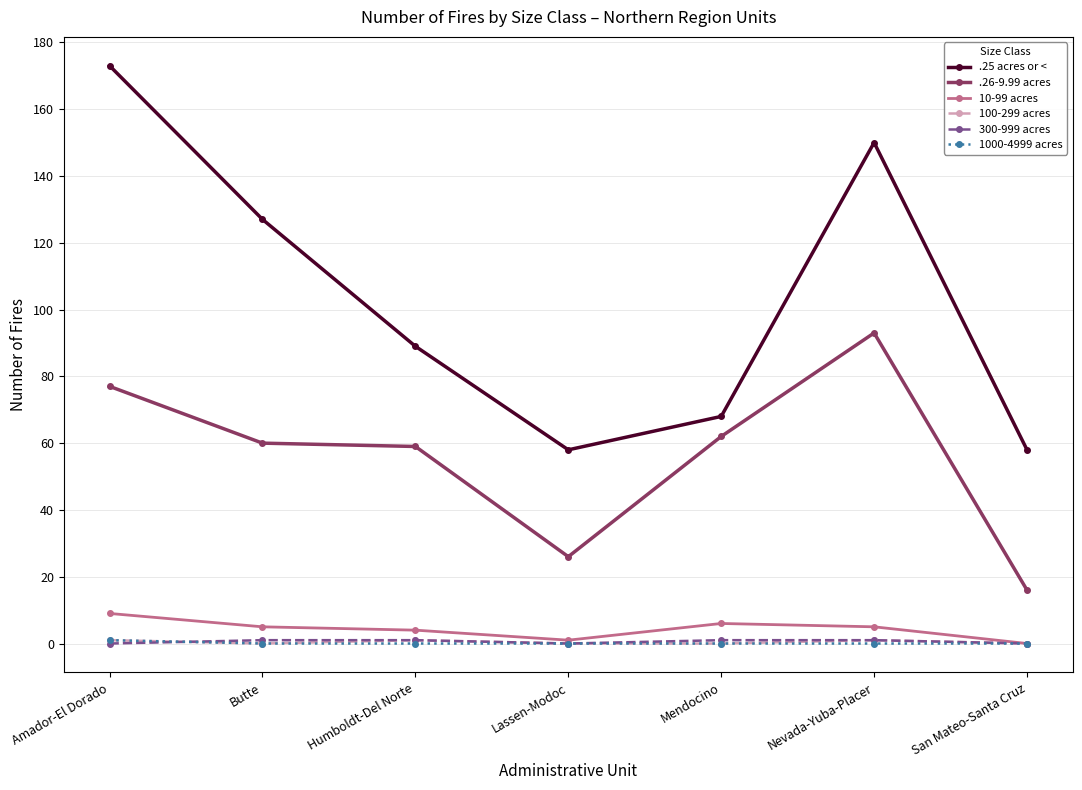

True or false: .26-9.99 acres and 100-299 acres intersect in this chart.

False